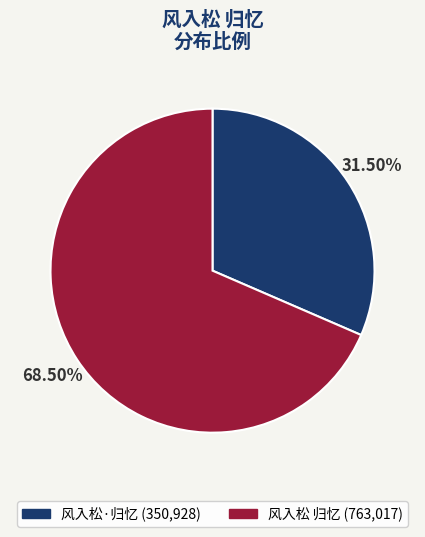

What is the largest slice in the pie chart?

风入松 归忆